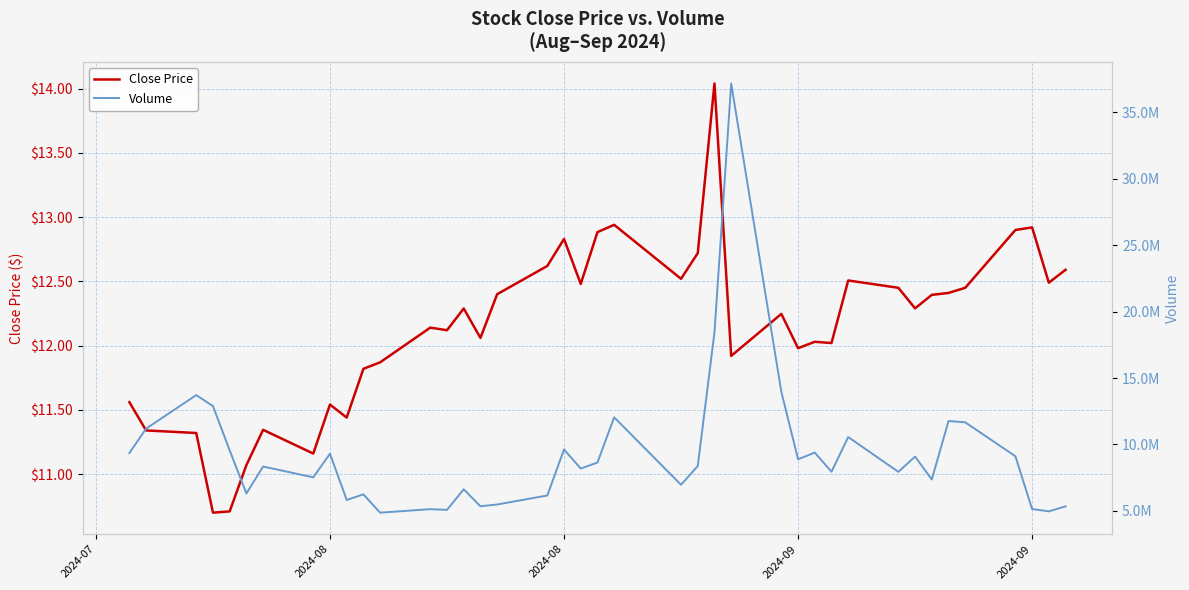

What is the greatest value displayed?

37170758.0